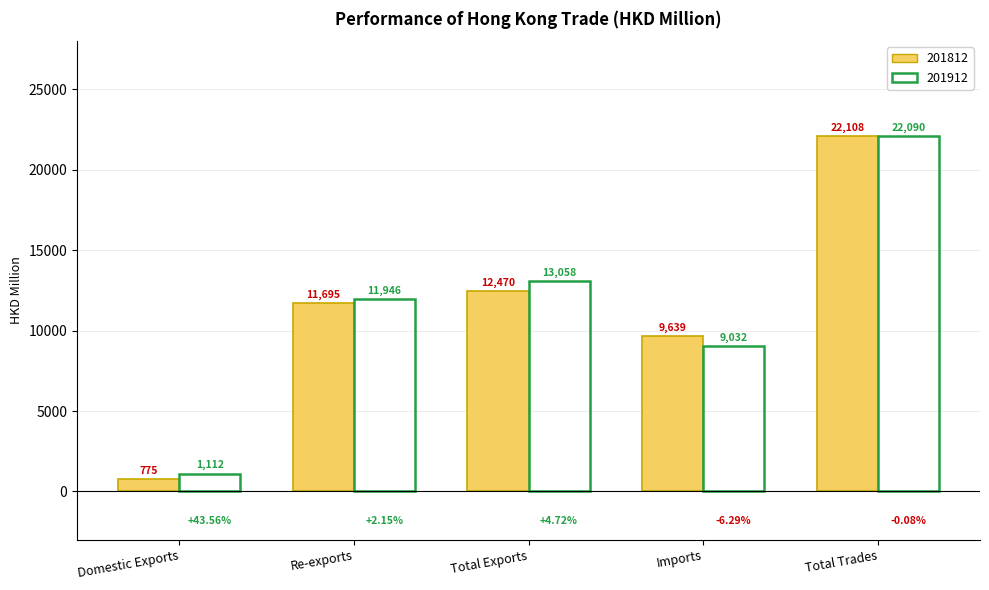

What are all the series names shown in the legend?

201812, 201912